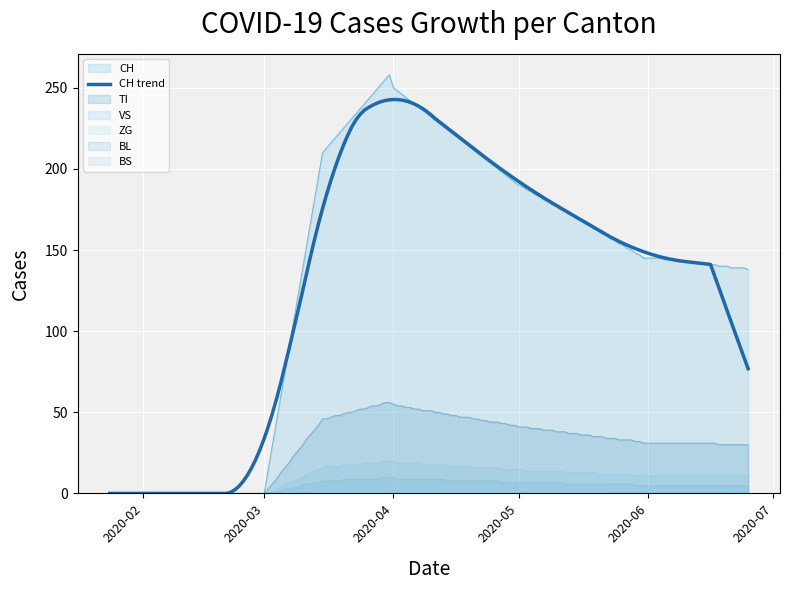

Rank the series by their maximum value, from lowest to highest.

ZG, BS, BL, VS, TI, CH